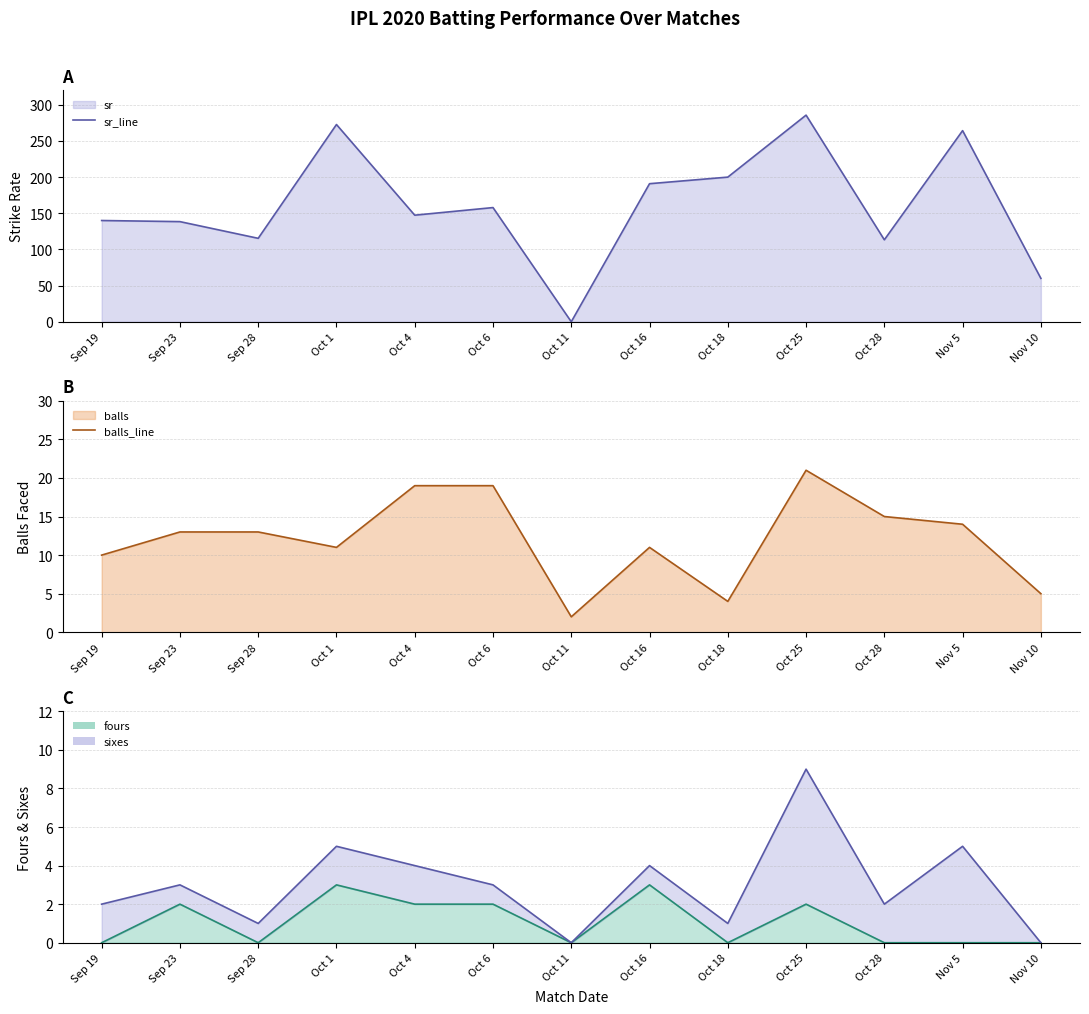

Which has a higher value, Oct 28 or Oct 4?

Oct 4